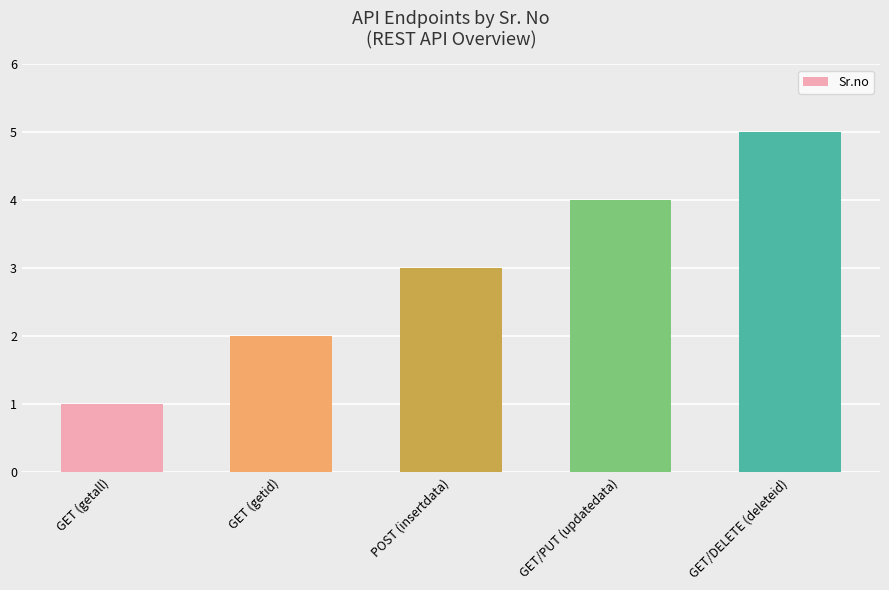

What position from the right is GET/PUT (updatedata)?

2